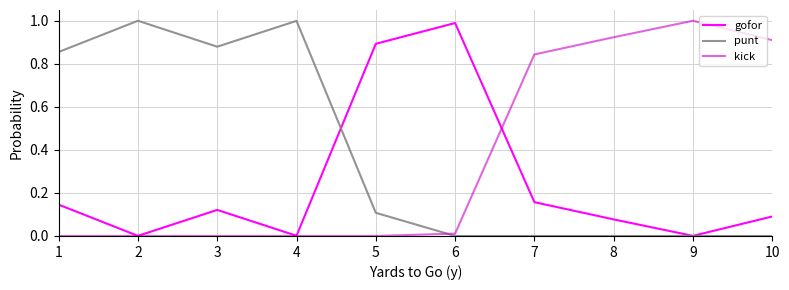

The kick series shows 0.4 at 3. True or false?

False